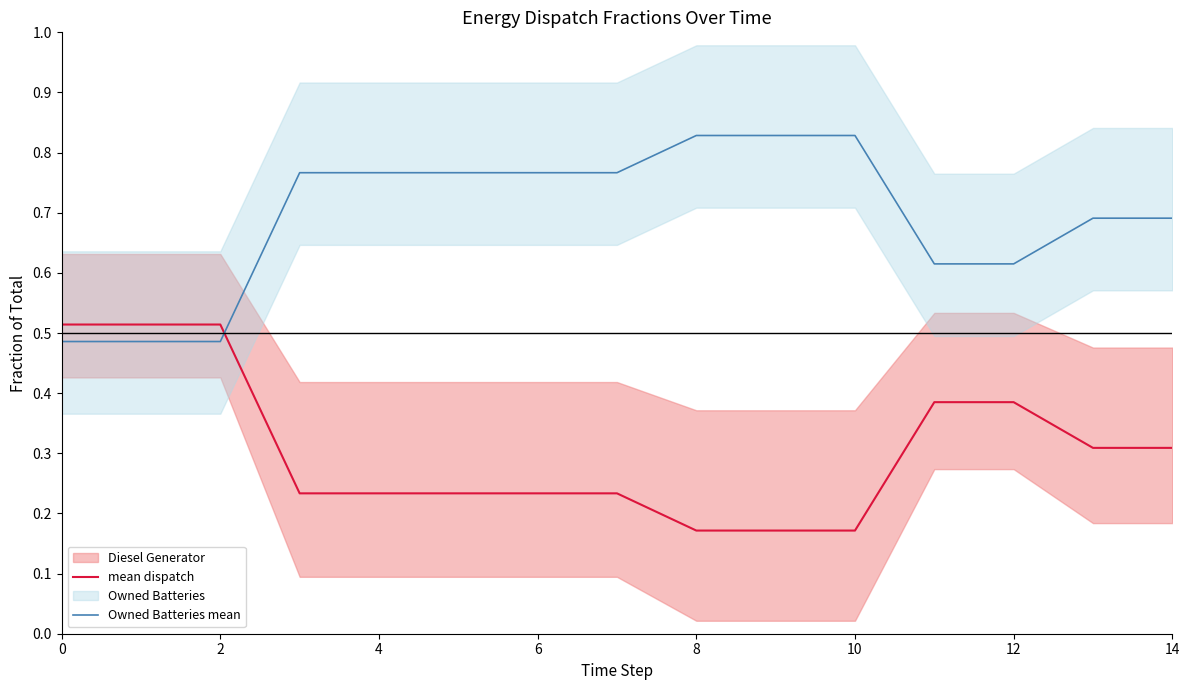

At which label is mean dispatch closest to 0?

8